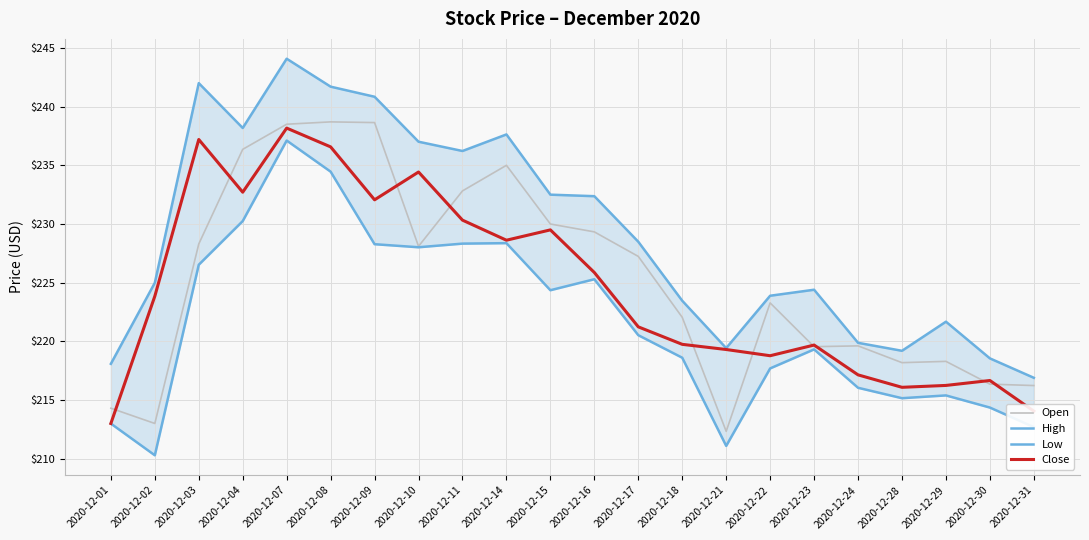

The Close series shows 92.7 at 2020-12-16. True or false?

False